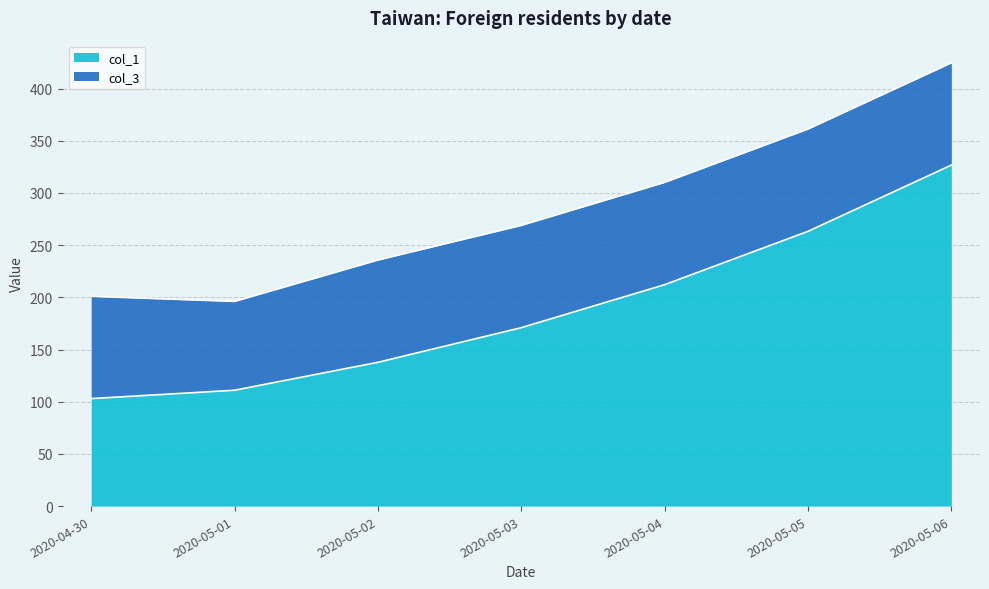

Between 2020-05-02 and 2020-05-04, which is larger?

2020-05-04